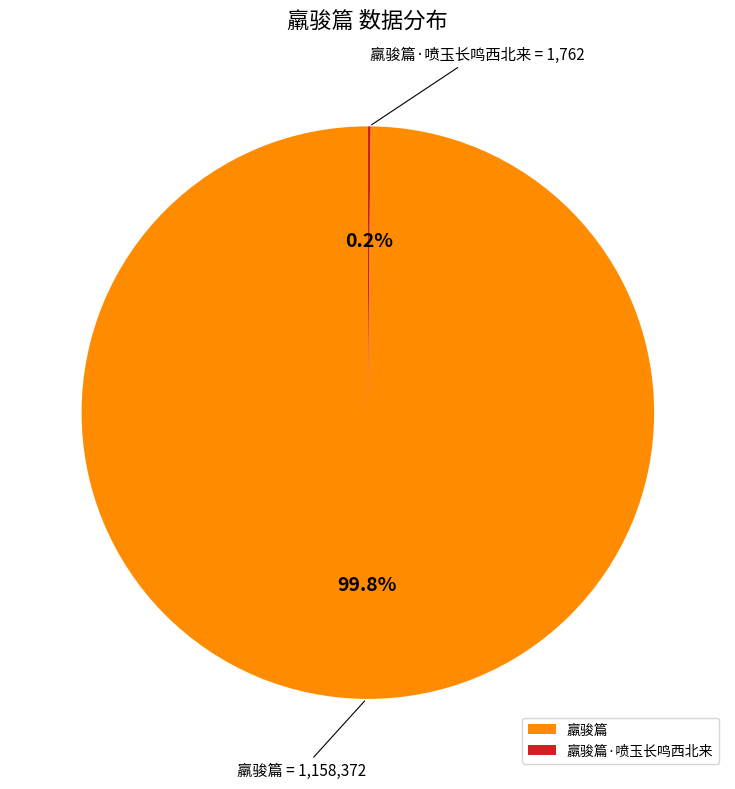

Which slice is the largest?

羸骏篇